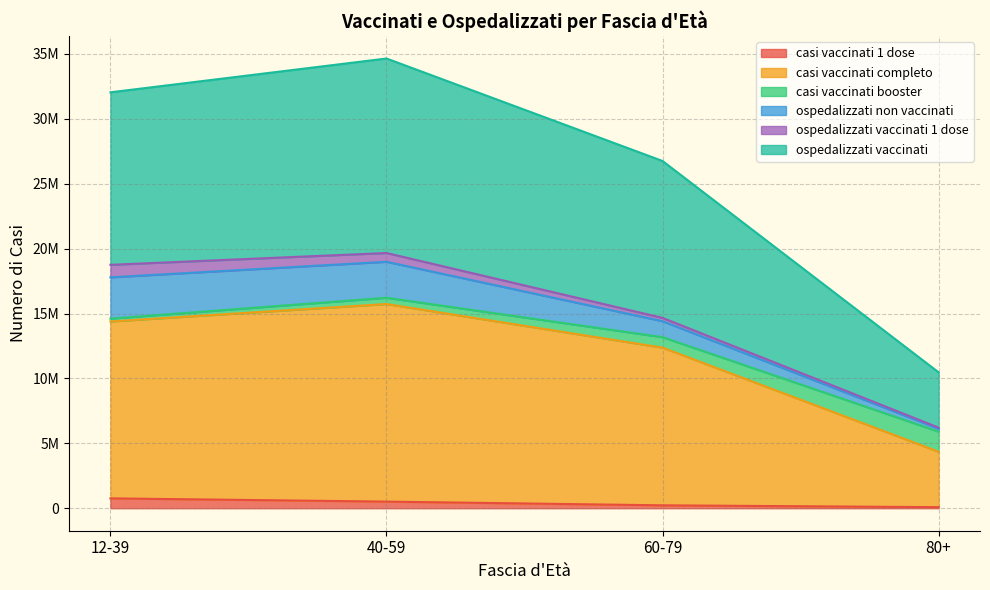

True or false: ospedalizzati vaccinati and casi vaccinati completo intersect in this chart.

False